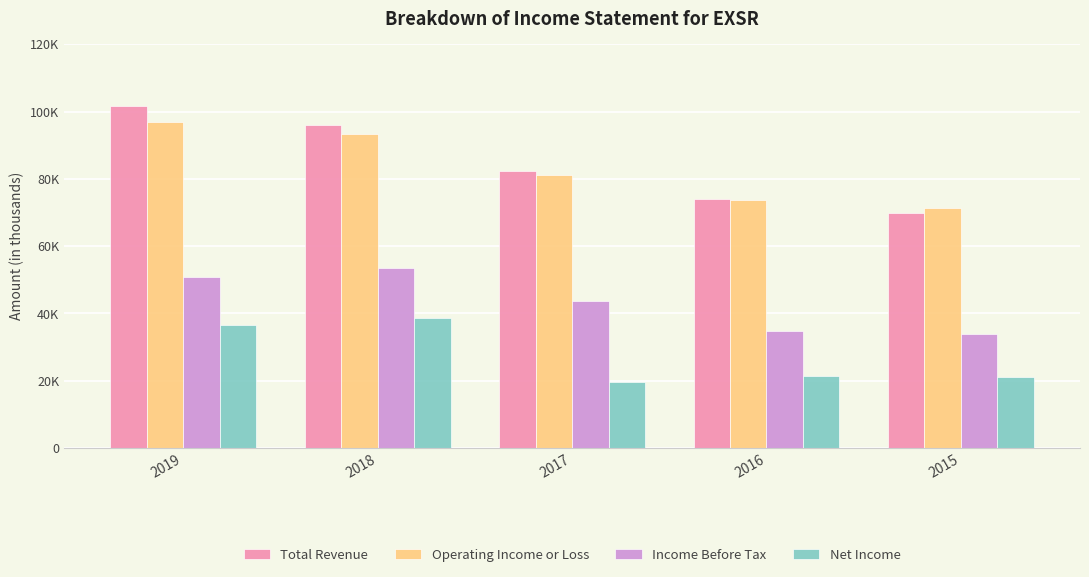

The Net Income series shows 8502 at 2015. True or false?

False